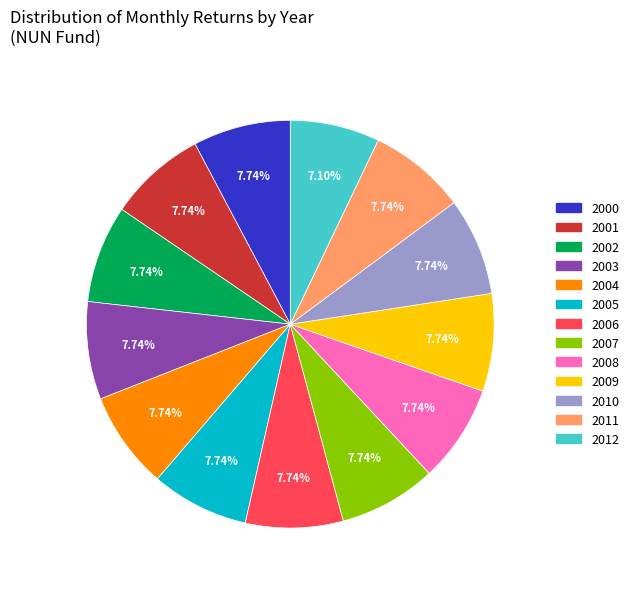

How many segments does this pie chart have?

13